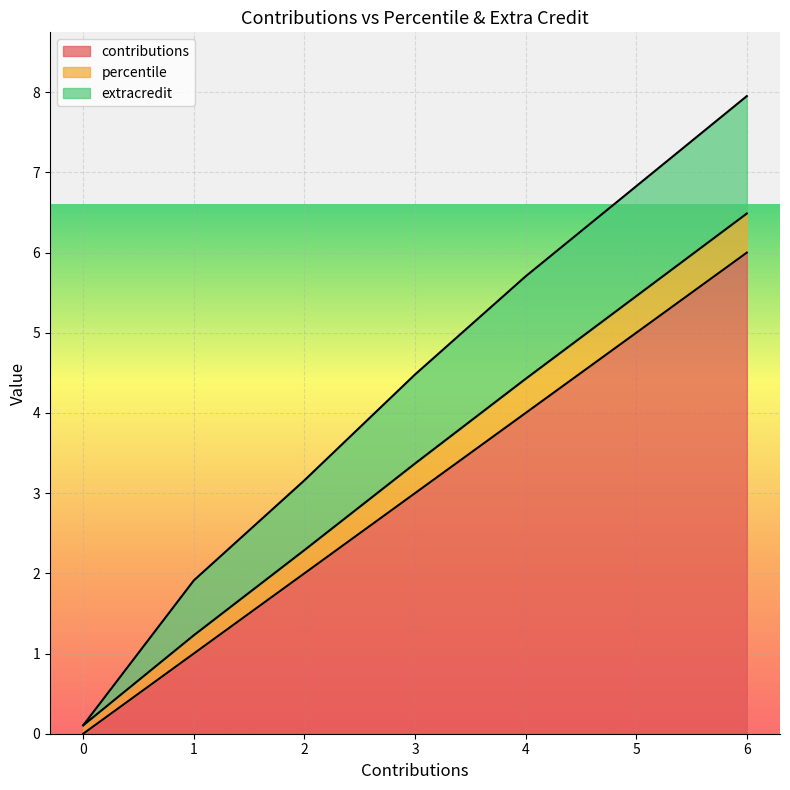

At which label is percentile closest to 4?

3